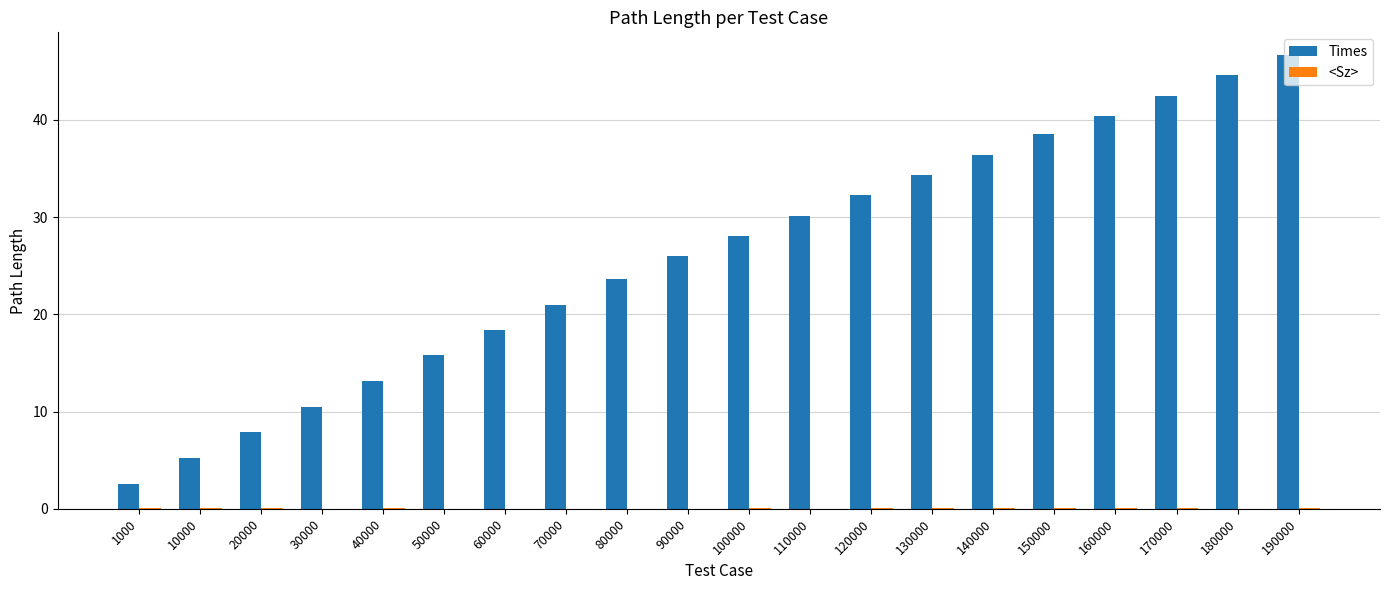

Between 40000 and 80000, which series saw the biggest shift?

Times